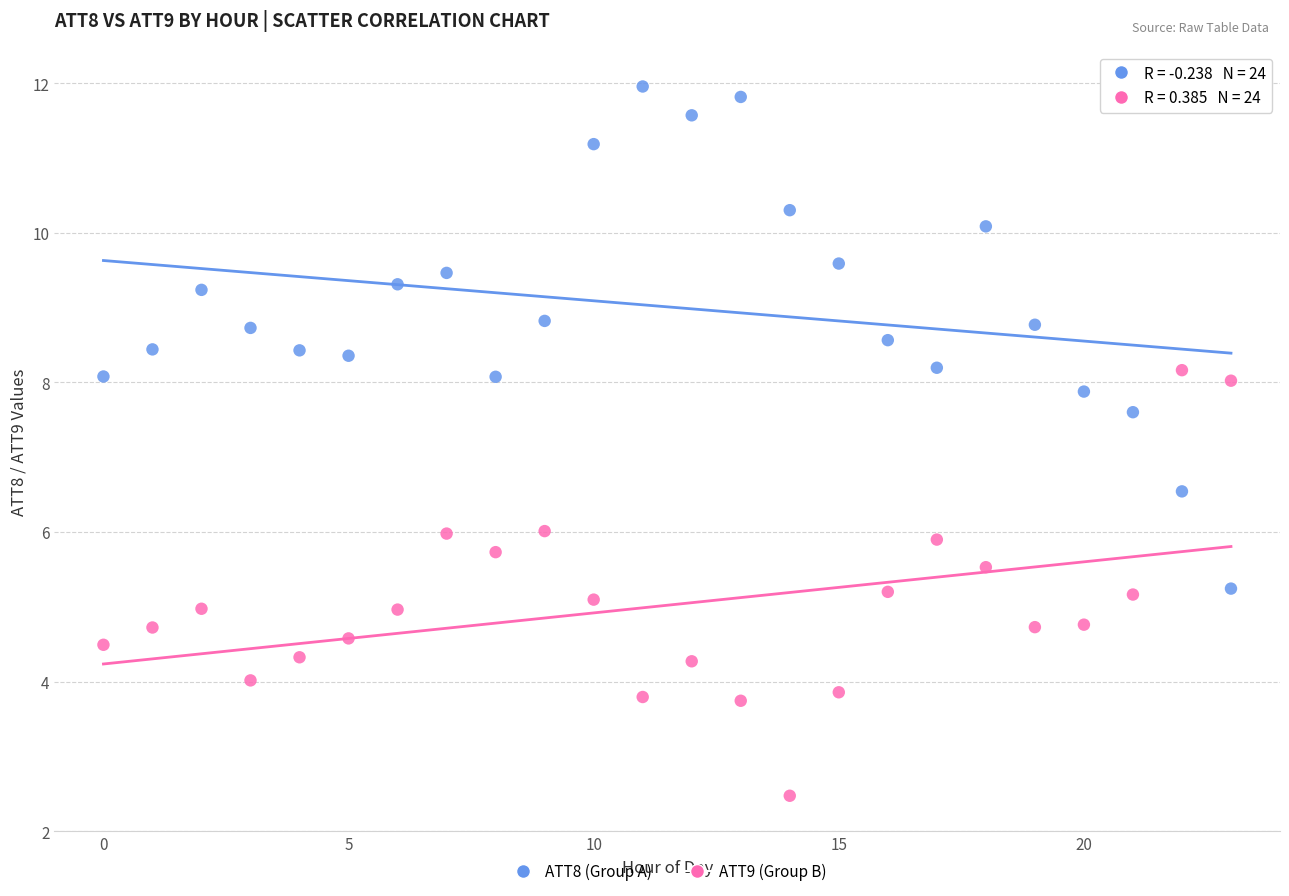

Which series has the widest spread of Y values?

ATT8 (Group A)